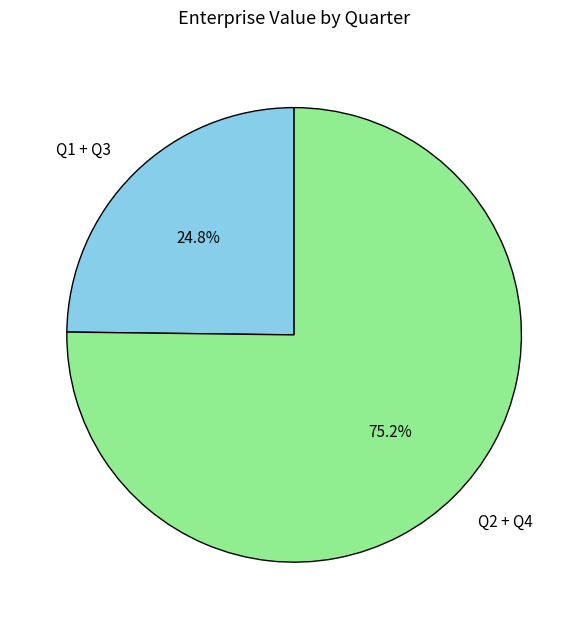

Is there any slice that represents more than half of the pie?

Yes